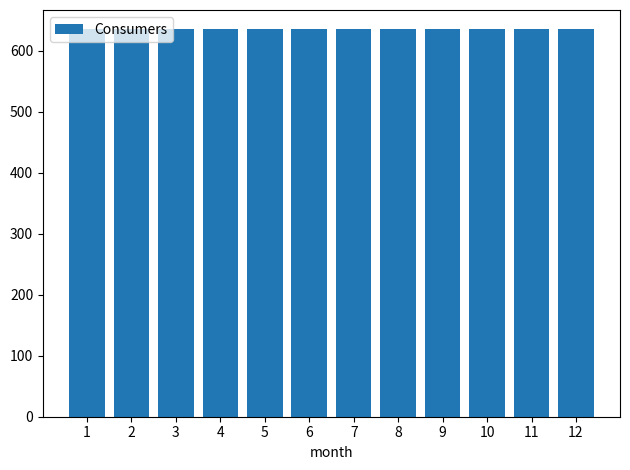

What is the greatest value displayed?

635